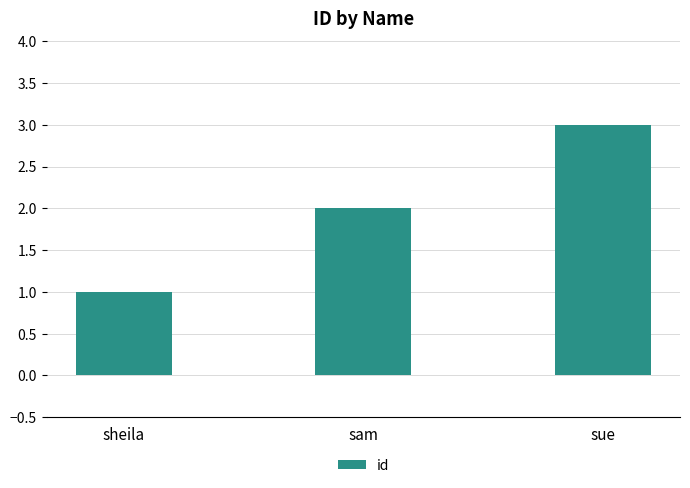

Which label corresponds to the largest value in the chart?

sue